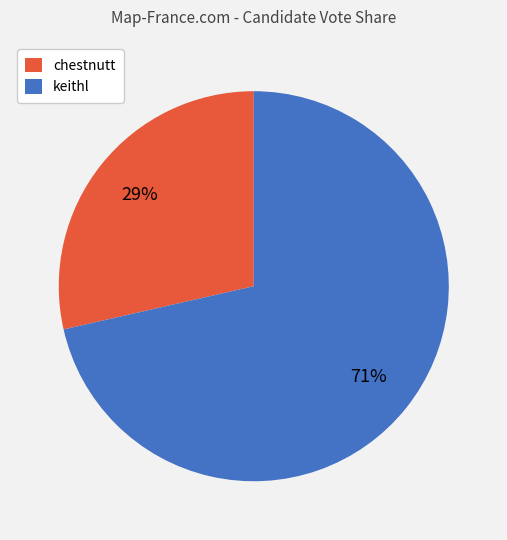

True or false: keithl accounts for 78% of the total.

False